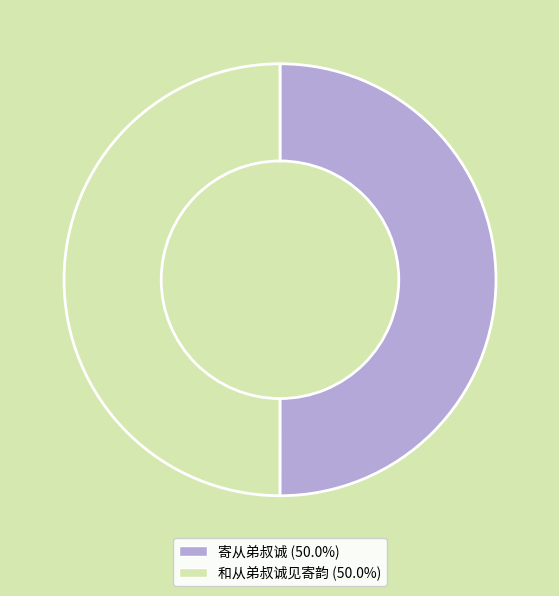

Approximately how many times larger is the value at 寄从弟叔诚 compared to 和从弟叔诚见寄韵?

1.0